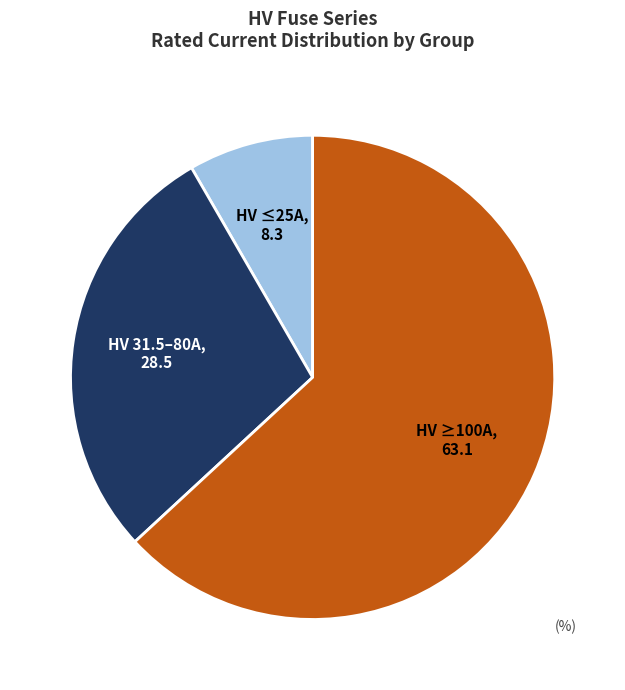

Does any single category account for the majority?

Yes